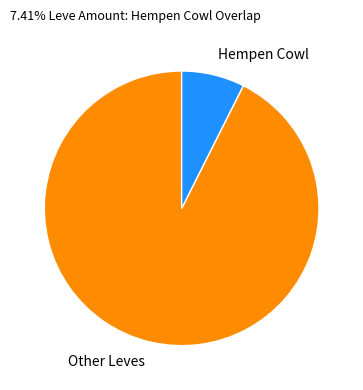

Rank the categories by value from lowest to highest.

Hempen Cowl, Other Leves